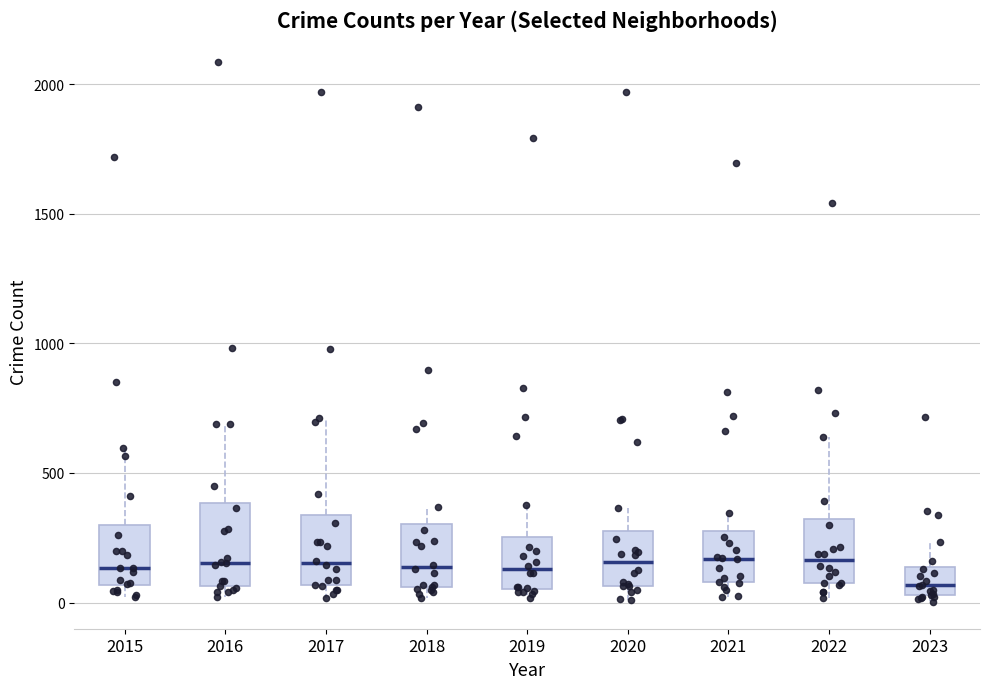

Which box's median line is the lowest?

2023